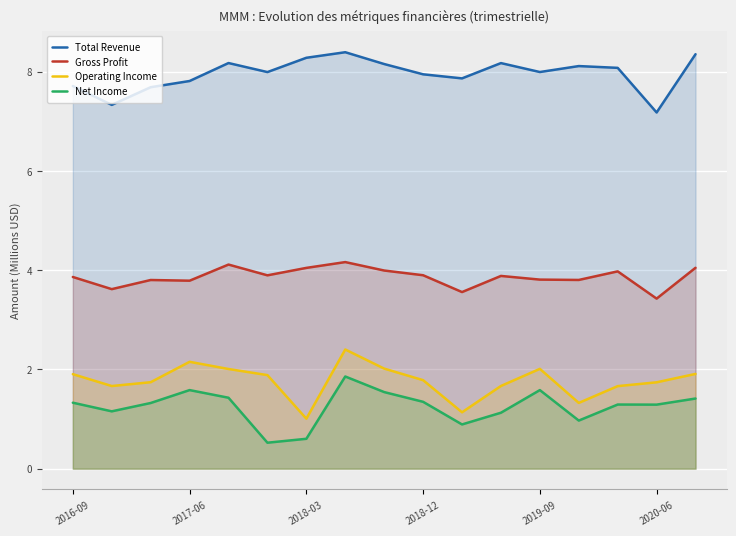

How many lines are shown in the chart?

4